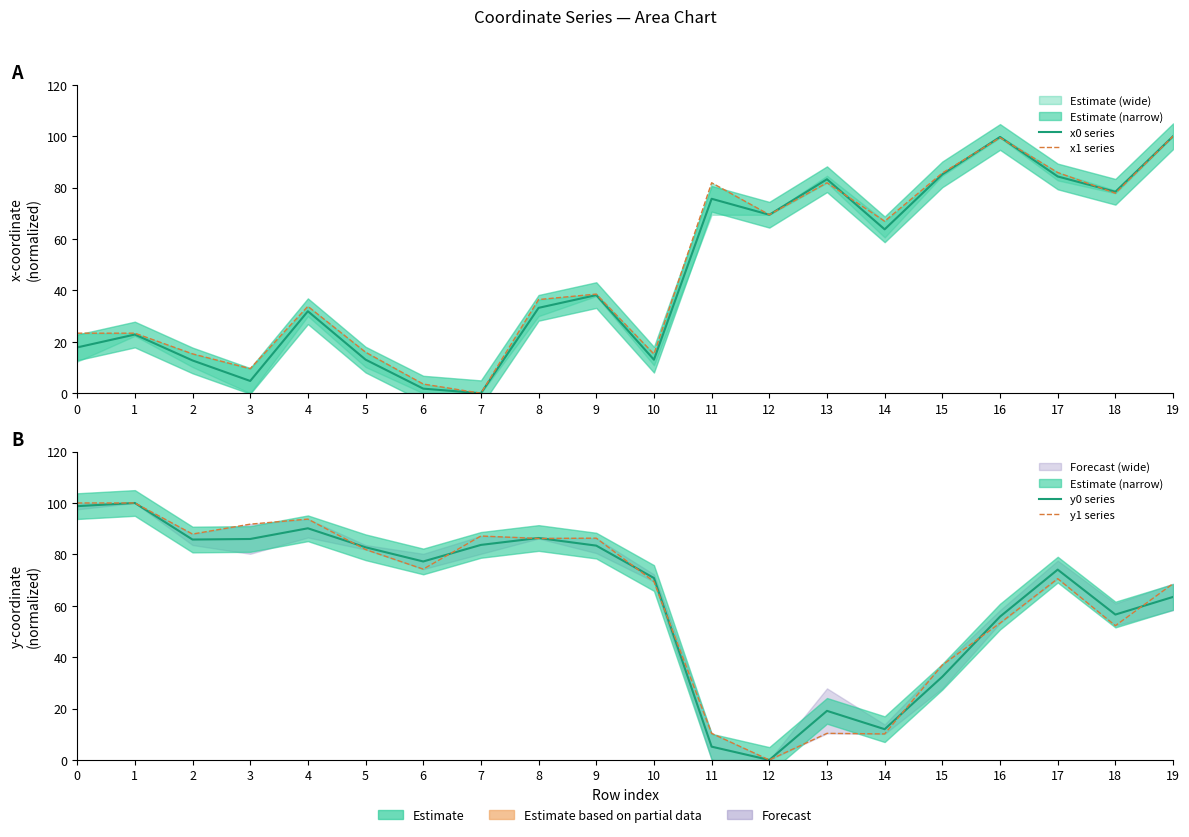

Reading left to right, transcribe all the data shown in this chart.

x0 series: 17.8	22.8	12.8	4.8	31.9	13.1	1.8	0.0	33.2	38.2	13.0	75.7	69.5	83.3	63.8	85.2	99.7	84.4	78.4	100.0
x1 series: 23.4	23.4	15.3	9.6	33.8	16.0	3.6	0.0	36.5	38.6	15.3	81.9	69.5	81.9	66.9	85.7	99.4	85.9	77.8	100.0
y0 series: 98.8	100.0	85.8	86.0	90.1	82.8	77.2	83.7	86.4	83.4	70.8	5.2	0.0	19.1	12.0	32.4	55.8	74.1	56.6	63.4
y1 series: 100.0	100.0	87.9	91.8	93.7	81.9	74.3	87.1	86.2	86.3	69.4	10.4	0.0	10.4	10.1	37.0	53.3	70.5	52.3	68.6